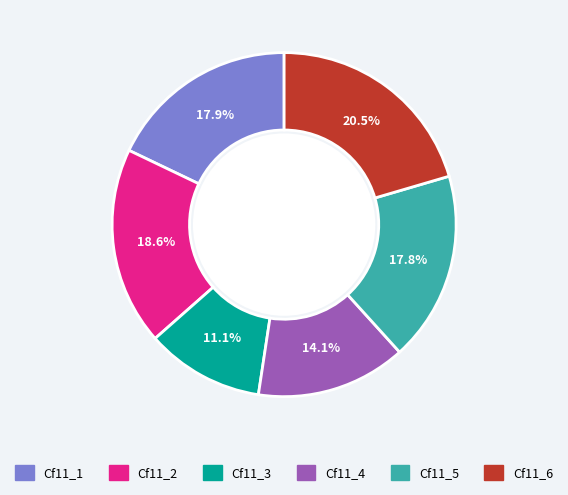

Approximately how many times larger is the value at Cf11_6 compared to Cf11_3?

1.8